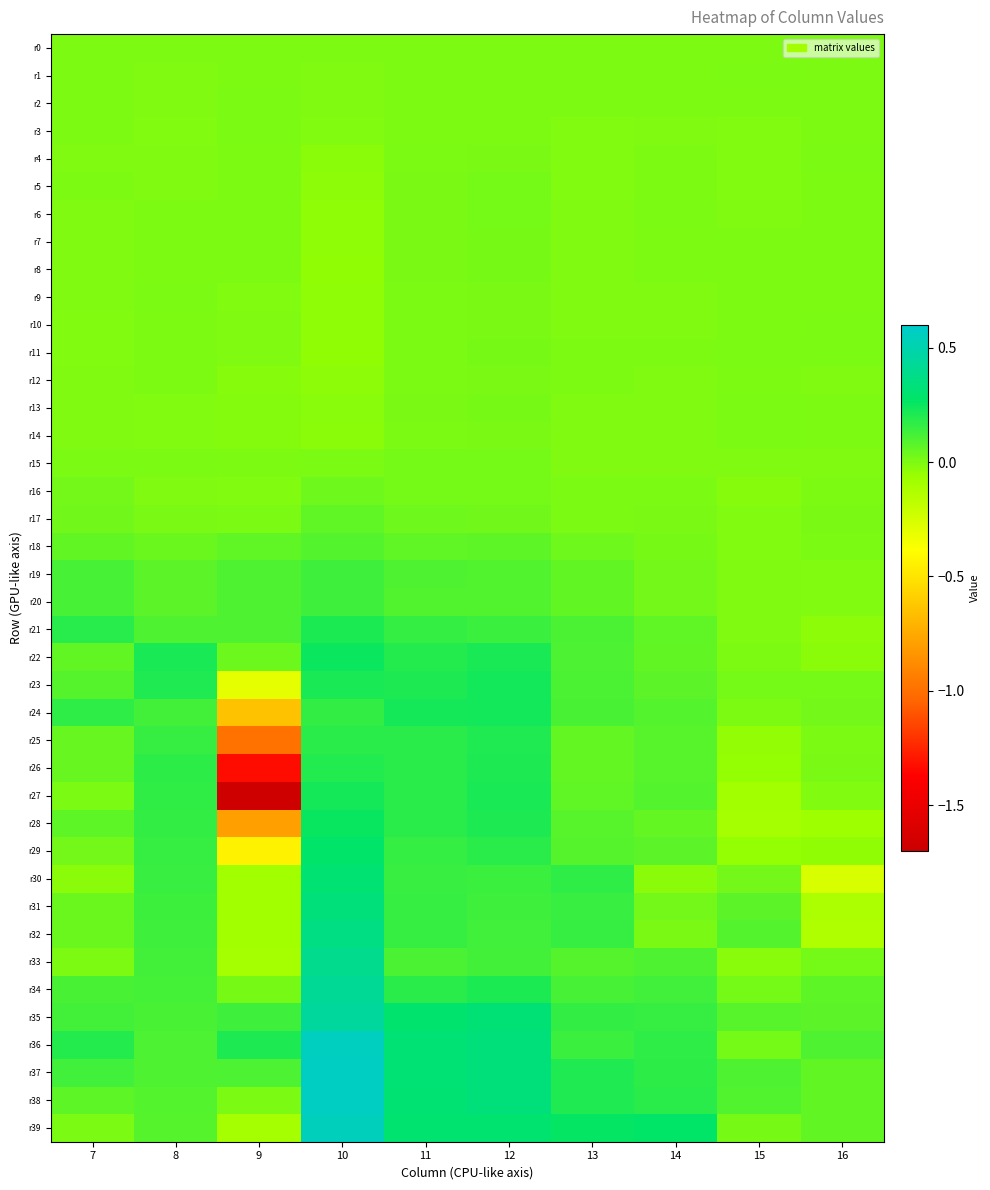

Between 7 and 8, which series saw the biggest shift?

r30